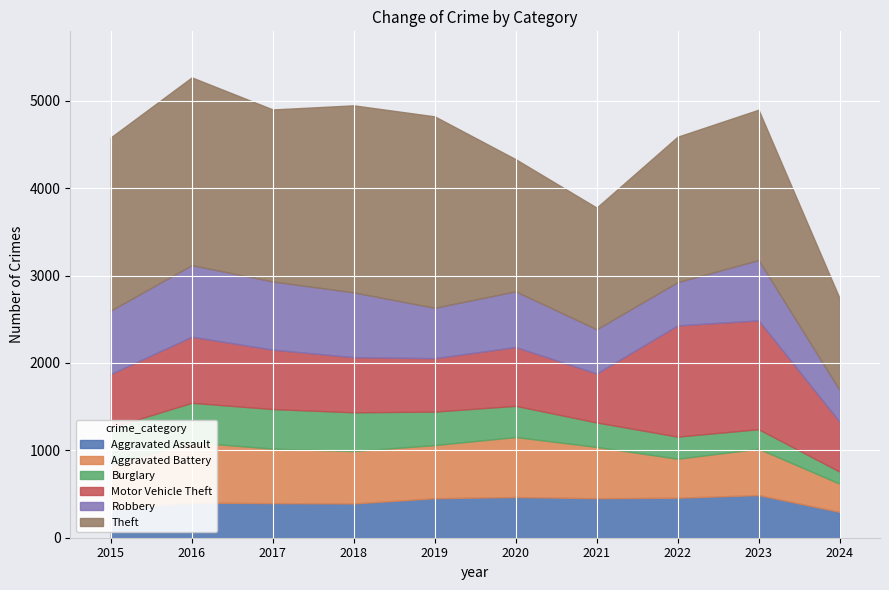

What is the lowest value of the Aggravated Battery series?

323